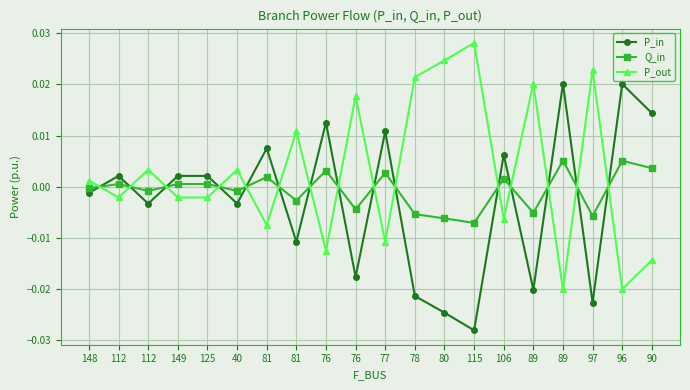

Which series has the largest total across all categories?

P_out